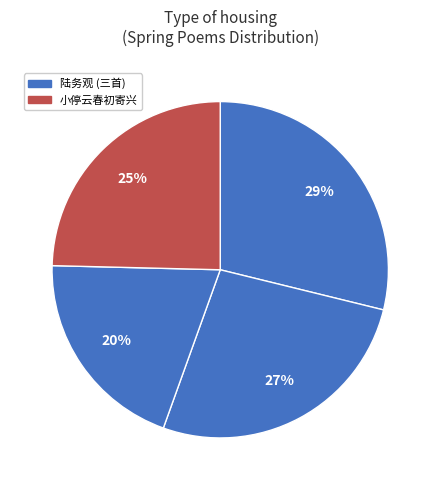

Count the number of slices in the pie.

4